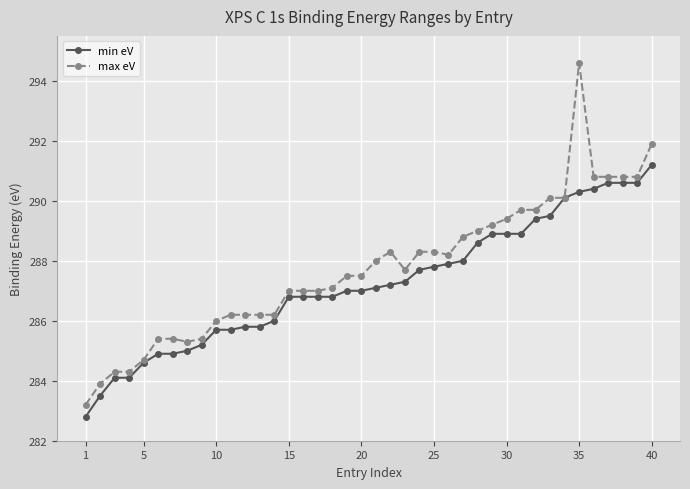

What is the difference between the maximum and minimum values in the min eV series?

8.4